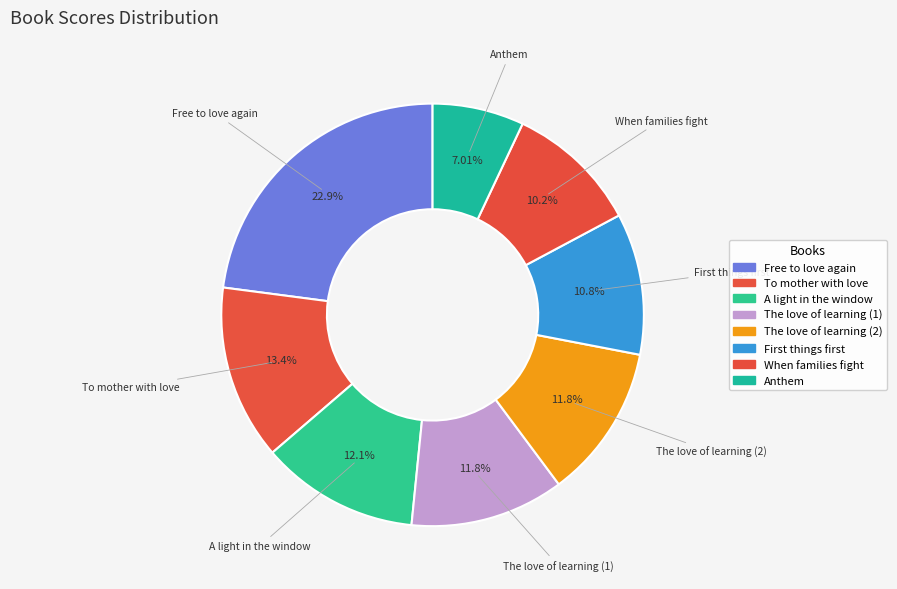

True or false: The love of learning (1) accounts for 23% of the total.

False